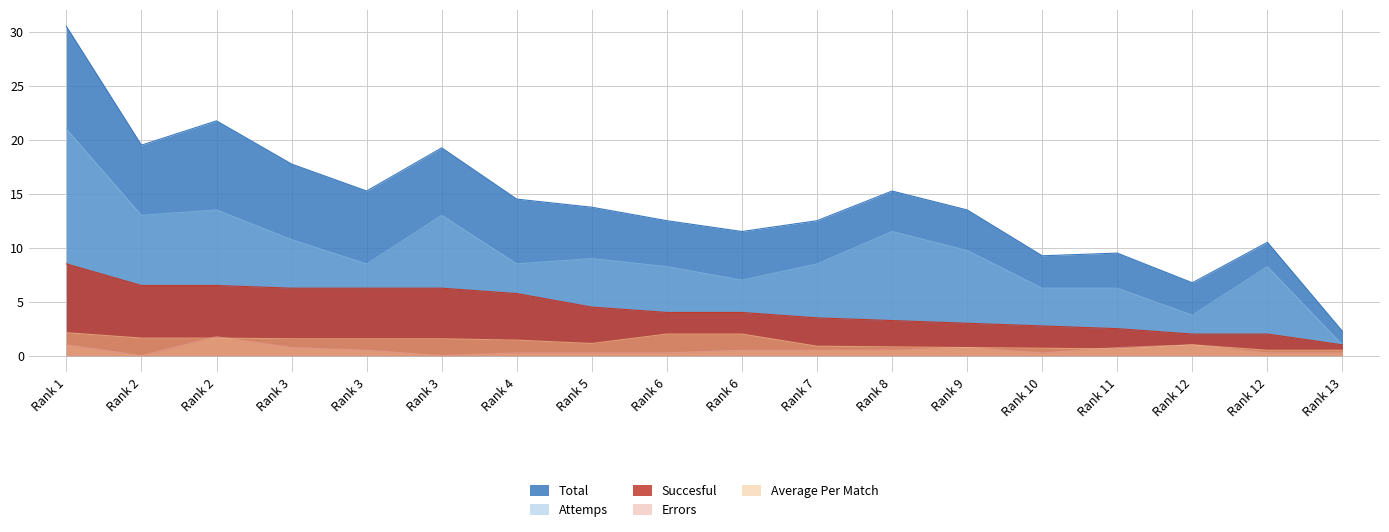

True or false: Average Per Match has a value of 2.3 at Rank 4.

False